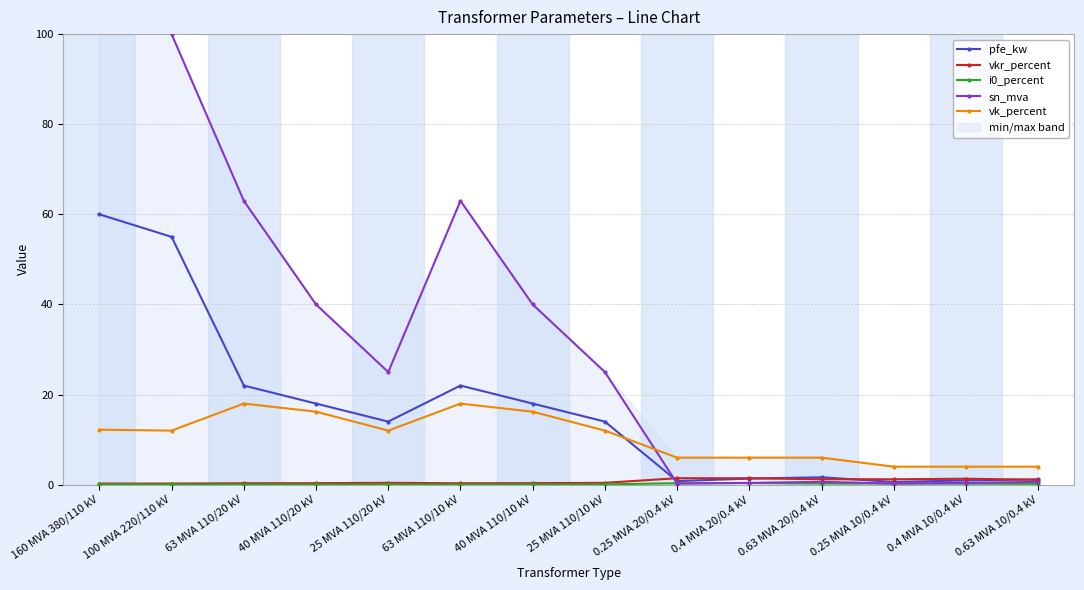

What is the label of the 3rd point from the left?

63 MVA 110/20 kV